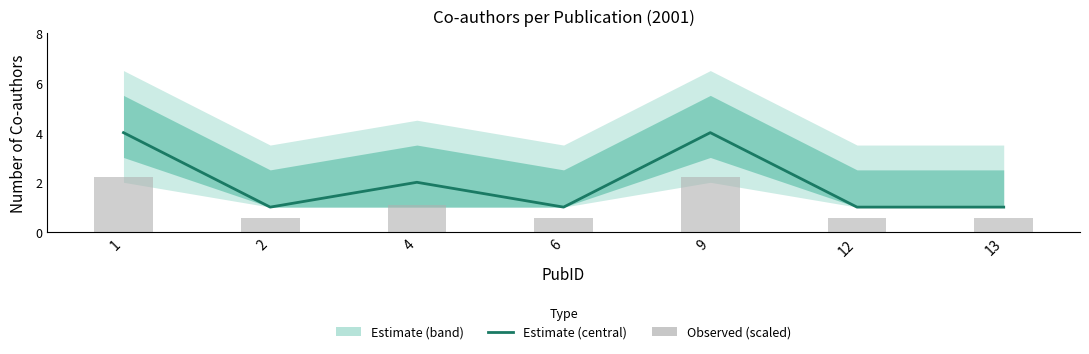

What is the value of the Estimate bar at the 1st from the left?

4.0